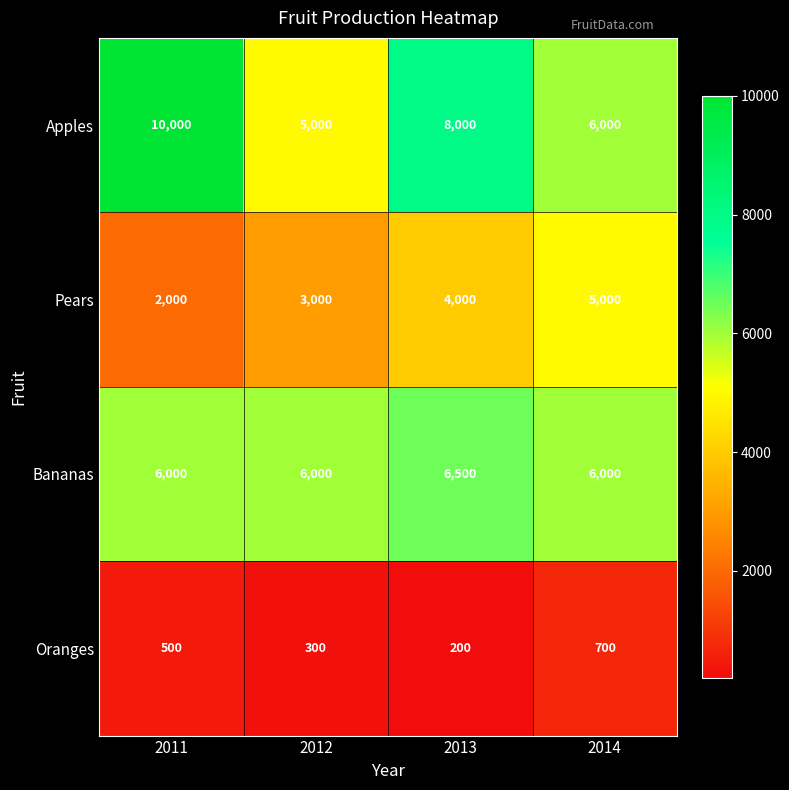

What is the minimum value shown in the chart?

200